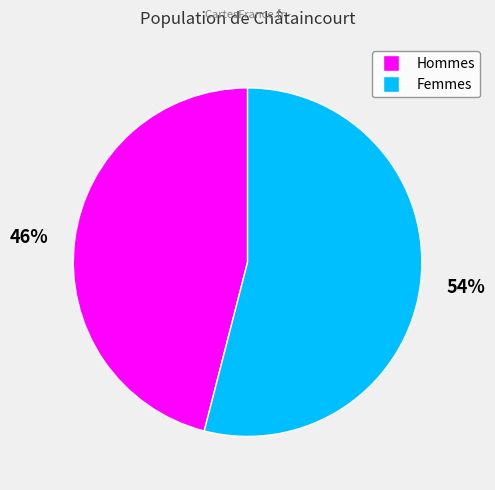

Count the number of slices in the pie.

2